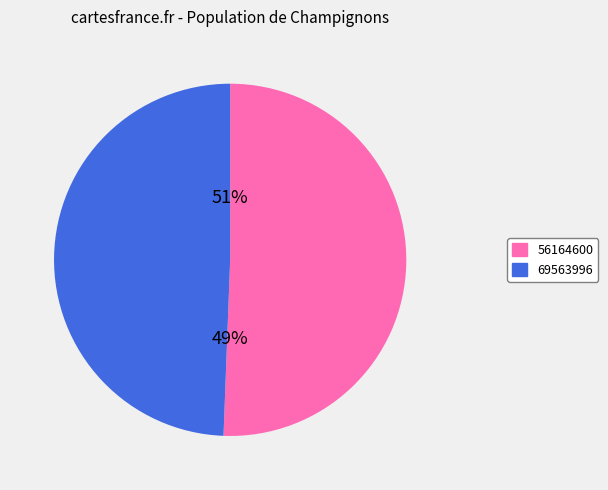

The 69563996 slice represents 42% of the pie. True or false?

False